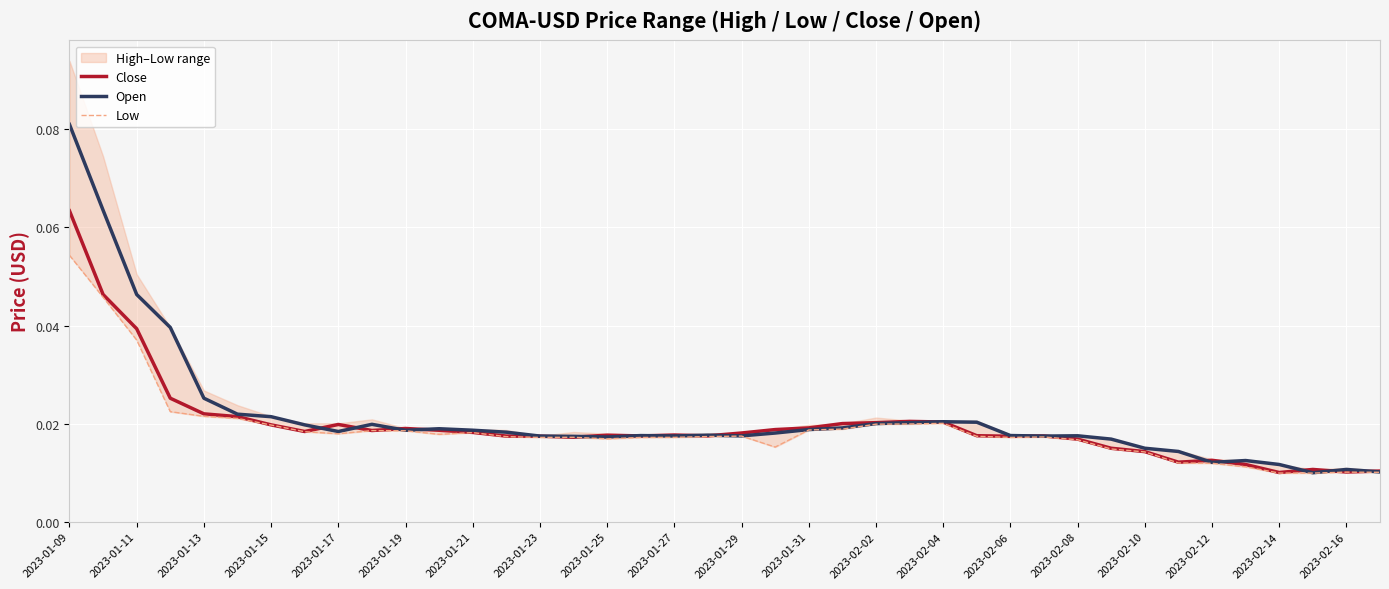

Reading left to right, list all the values displayed in this chart.

Close: 0.1	0.0	0.0	0.0	0.0	0.0	0.0	0.0	0.0	0.0	0.0	0.0	0.0	0.0	0.0	0.0	0.0	0.0	0.0	0.0	0.0	0.0	0.0	0.0	0.0	0.0	0.0	0.0	0.0	0.0	0.0	0.0	0.0	0.0	0.0	0.0	0.0	0.0	0.0	0.0
Open: 0.1	0.1	0.0	0.0	0.0	0.0	0.0	0.0	0.0	0.0	0.0	0.0	0.0	0.0	0.0	0.0	0.0	0.0	0.0	0.0	0.0	0.0	0.0	0.0	0.0	0.0	0.0	0.0	0.0	0.0	0.0	0.0	0.0	0.0	0.0	0.0	0.0	0.0	0.0	0.0
Low: 0.1	0.0	0.0	0.0	0.0	0.0	0.0	0.0	0.0	0.0	0.0	0.0	0.0	0.0	0.0	0.0	0.0	0.0	0.0	0.0	0.0	0.0	0.0	0.0	0.0	0.0	0.0	0.0	0.0	0.0	0.0	0.0	0.0	0.0	0.0	0.0	0.0	0.0	0.0	0.0